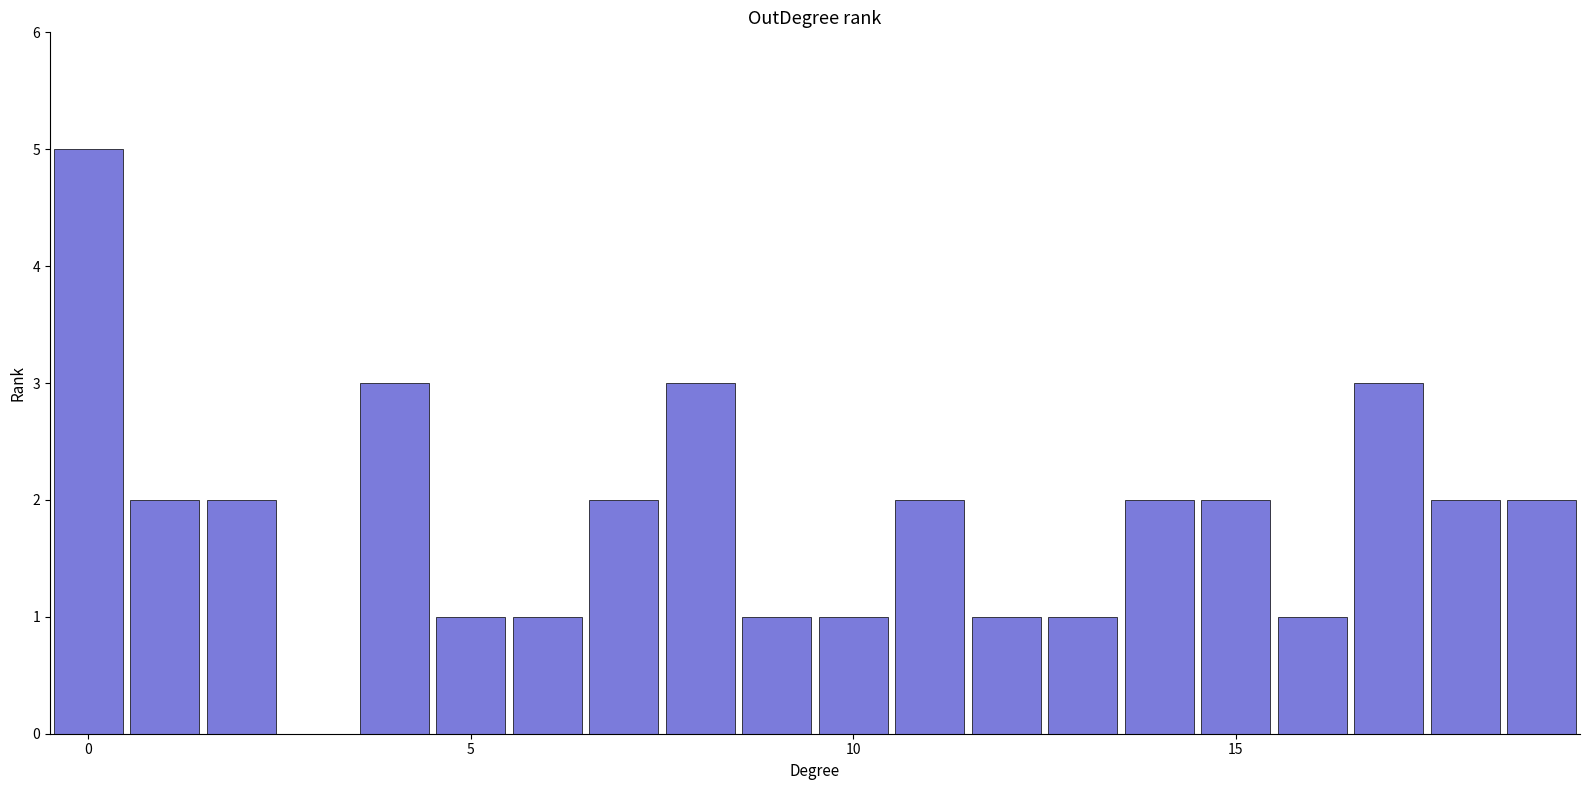

How many data points does each series have?

20